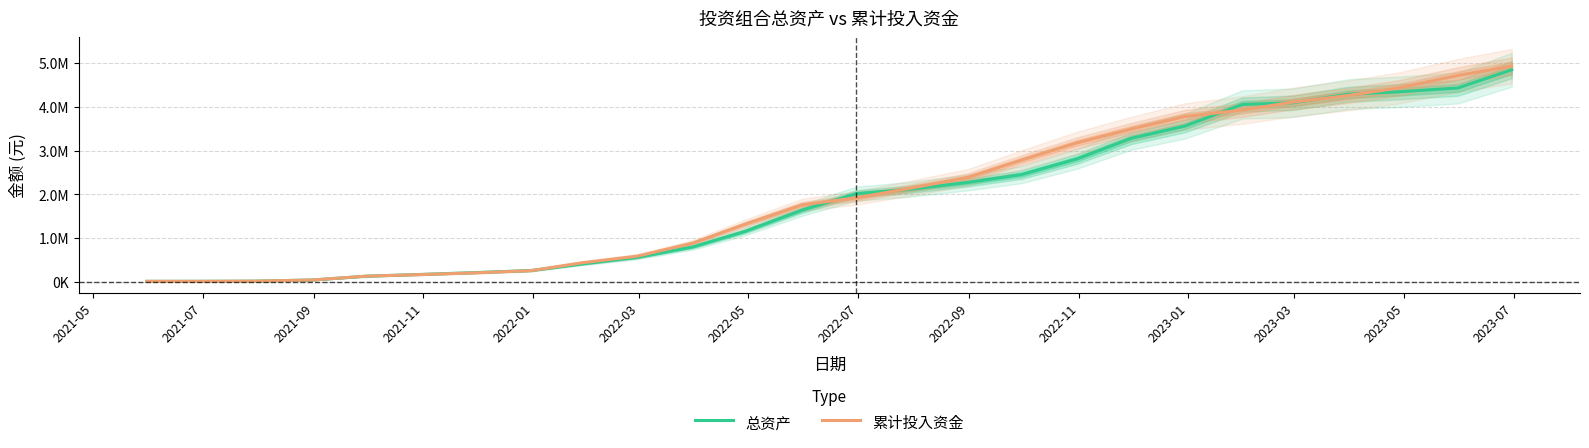

Reading right to left, extract all data points from this chart.

总资产: 4846029.7	4430043.1	4342932.4	4287869.0	4091615.0	4053489.2	3560171.0	3278991.3	2811476.9	2452340.7	2272518.9	2112757.4	2016525.9	1645176.3	1155979.9	801294.2	563265.8	411291.9	262454.7	215275.2	170637.5	131800.1	44610.2	19019.6	15452.9	15057.4
累计投入资金: 4928970.2	4716133.4	4430455.1	4259726.2	4106263.3	3926375.3	3778915.3	3491367.9	3177957.0	2783426.7	2386078.3	2133454.6	1920895.2	1763676.4	1319010.6	888806.1	589827.7	437051.3	260275.2	209123.6	167517.2	133057.8	45400.1	19011.3	15057.4	15057.4